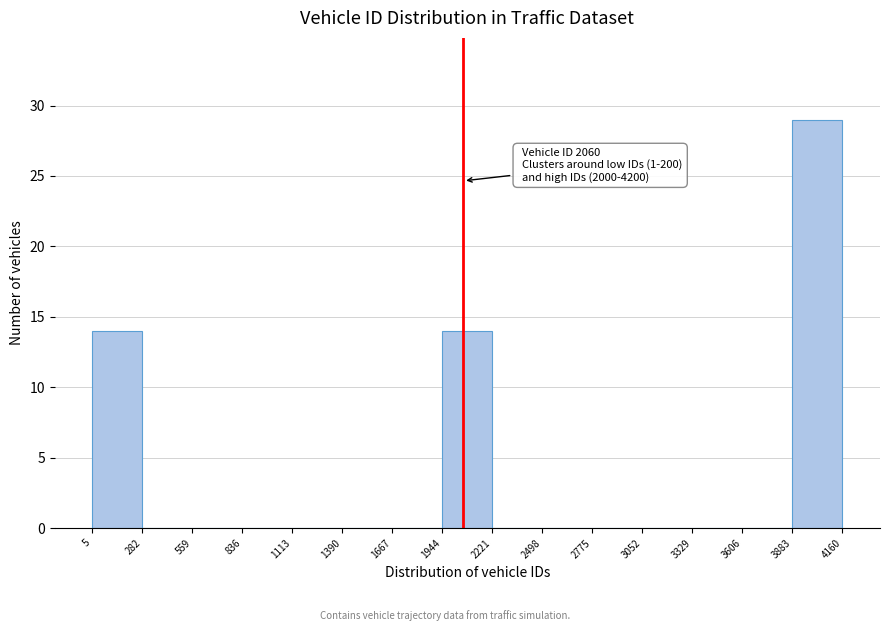

Which range on the x-axis has the tallest bar?

3883 to 4160